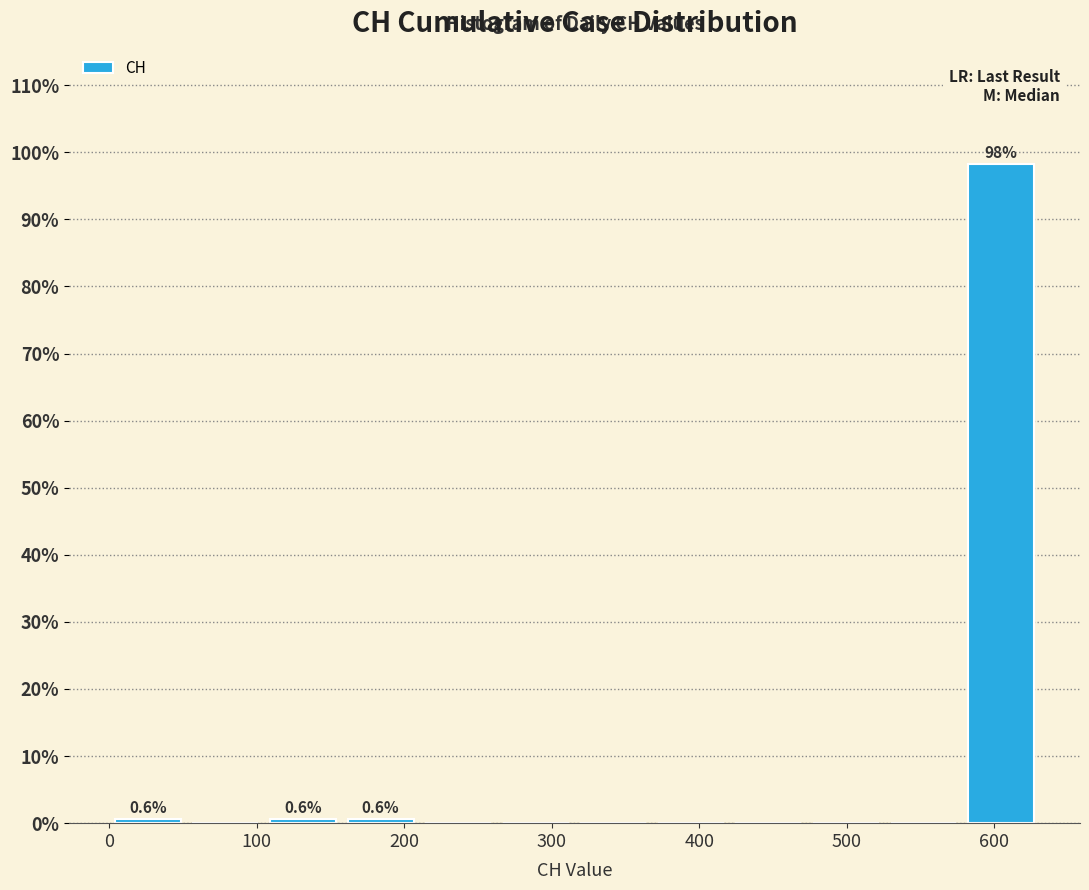

Over which range of the x-axis is the bar tallest?

580 to 630